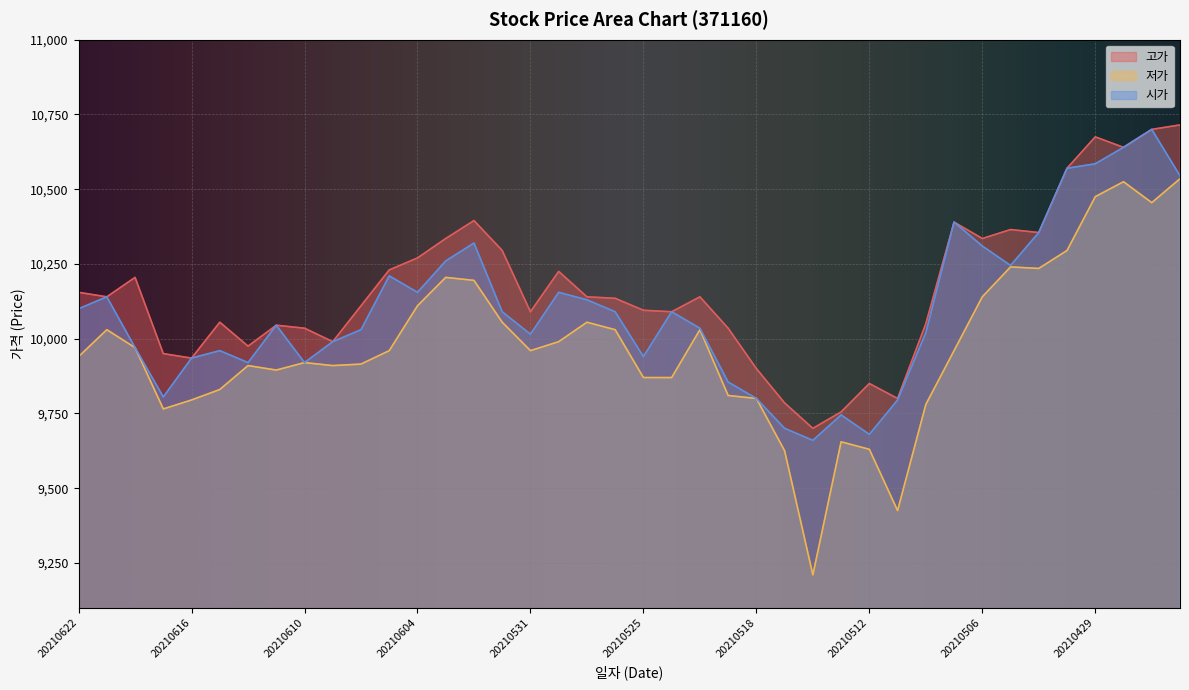

At which category does 저가 reach its first local valley?

20210617